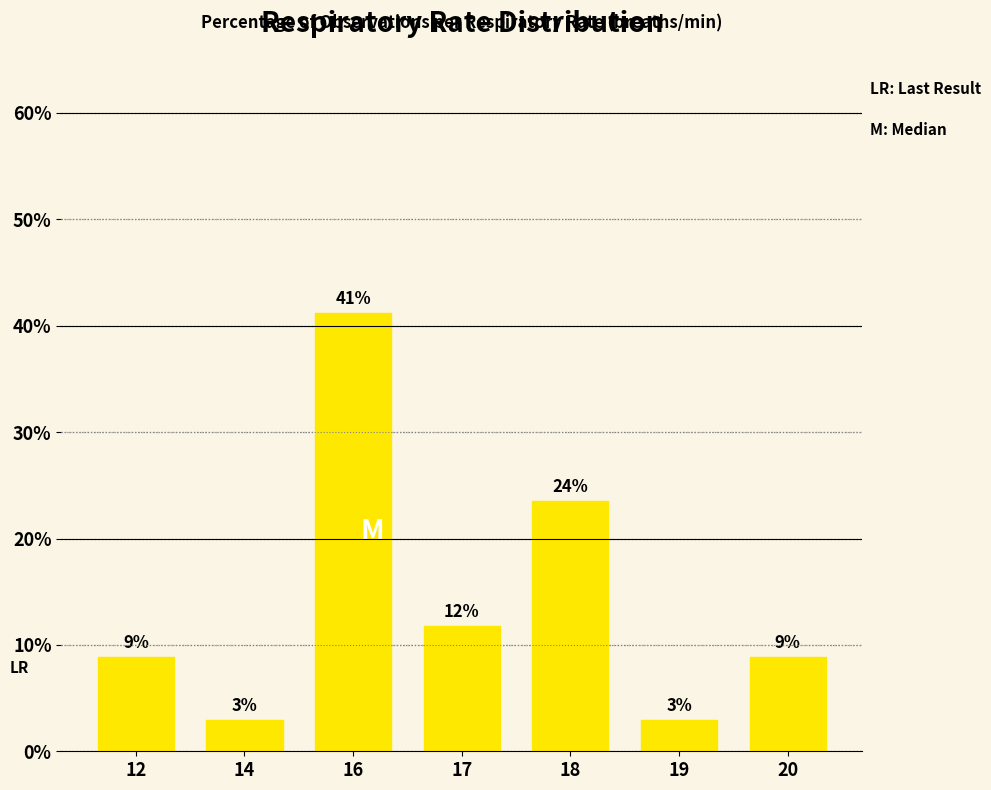

How many bars are there in total?

7